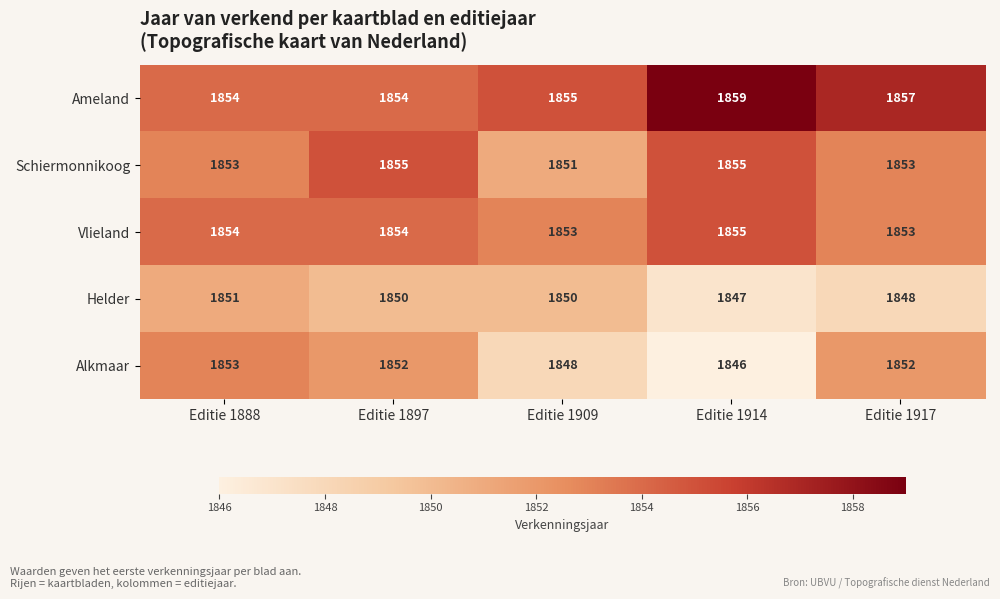

Count the number of categories in the chart.

5